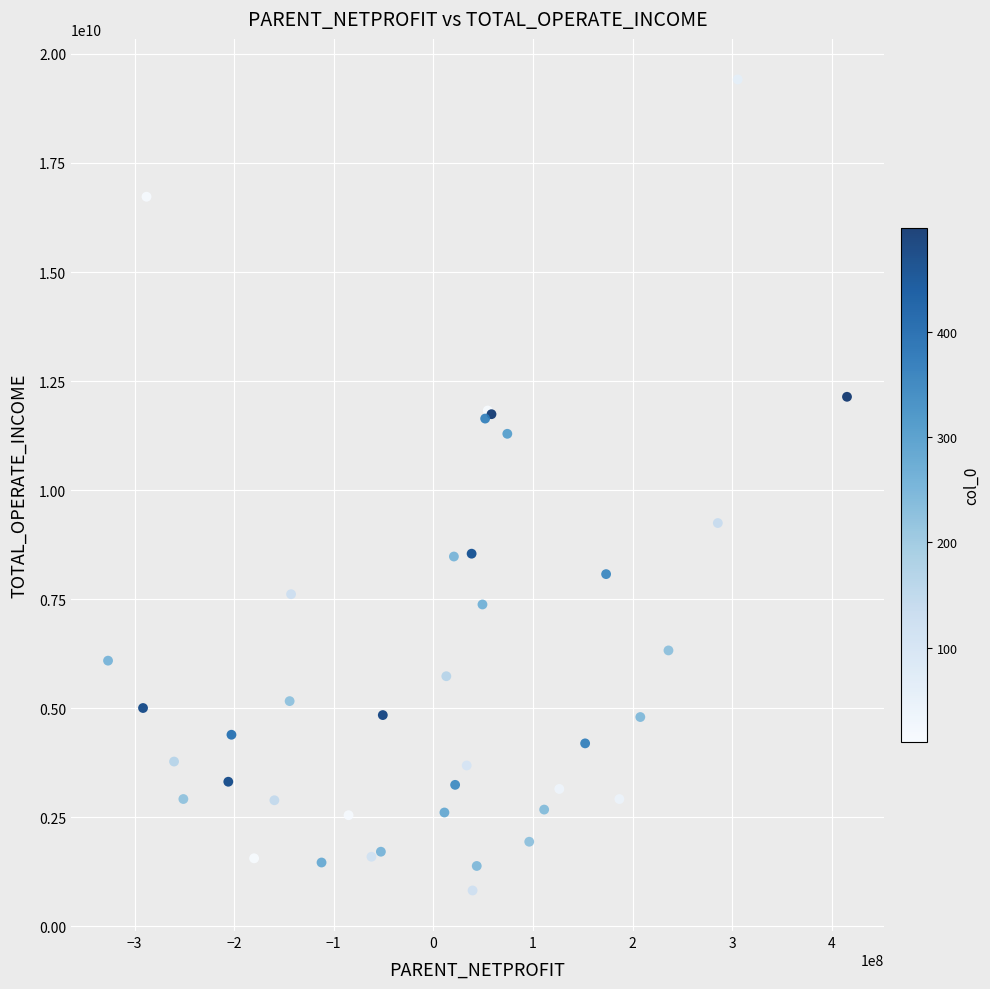

What Y value in the scatter plot is closest to 10118894917?

9246071624.6